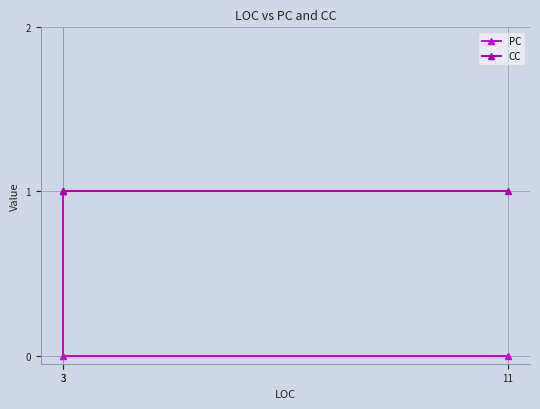

What is the sum of all PC values?

1